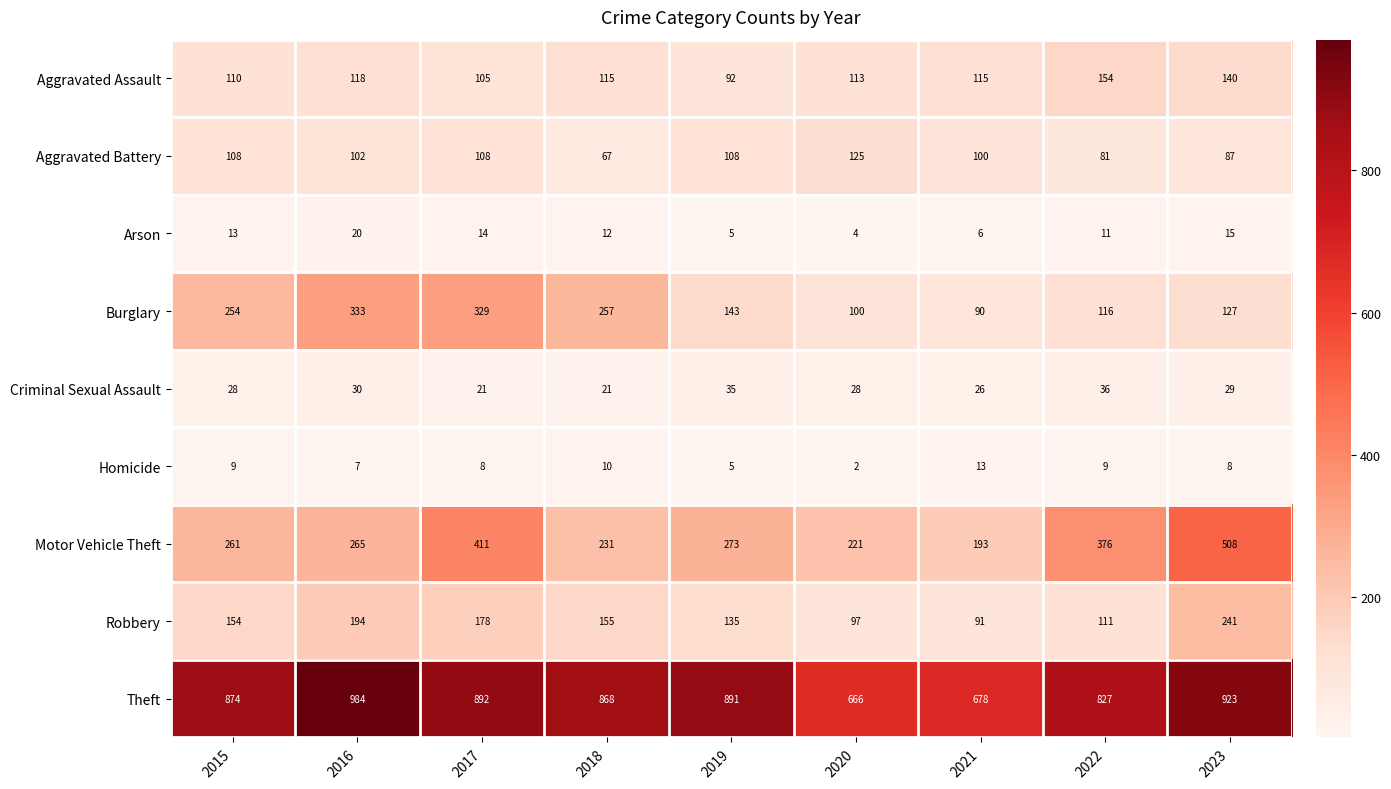

What is the difference between the maximum and minimum values in the Homicide series?

11